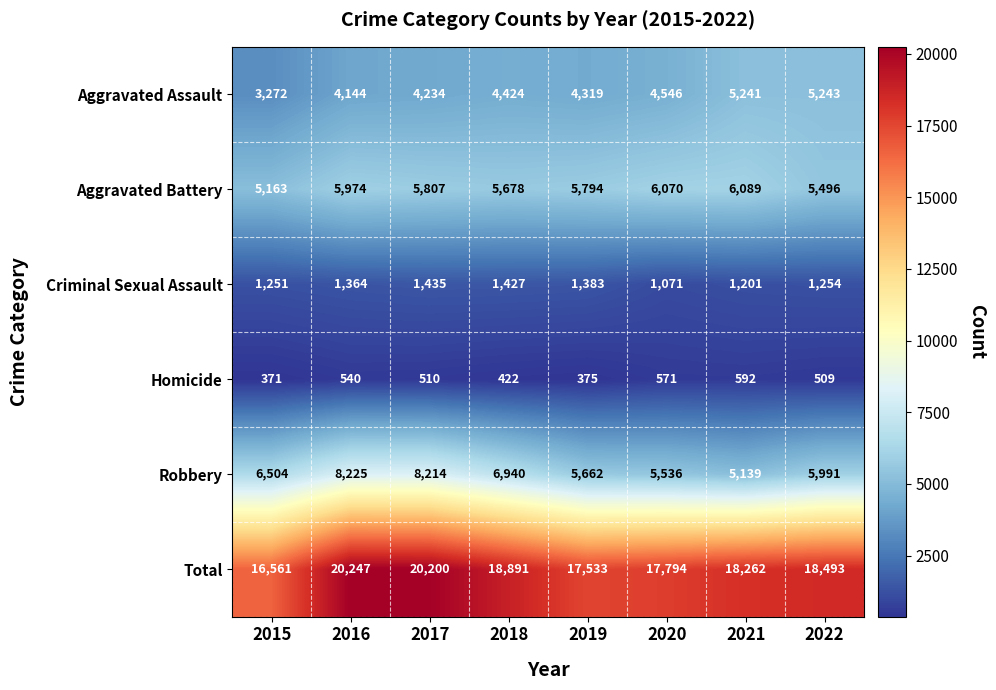

Rank the series at 2019 from highest to lowest value.

Total, Aggravated Battery, Robbery, Aggravated Assault, Criminal Sexual Assault, Homicide